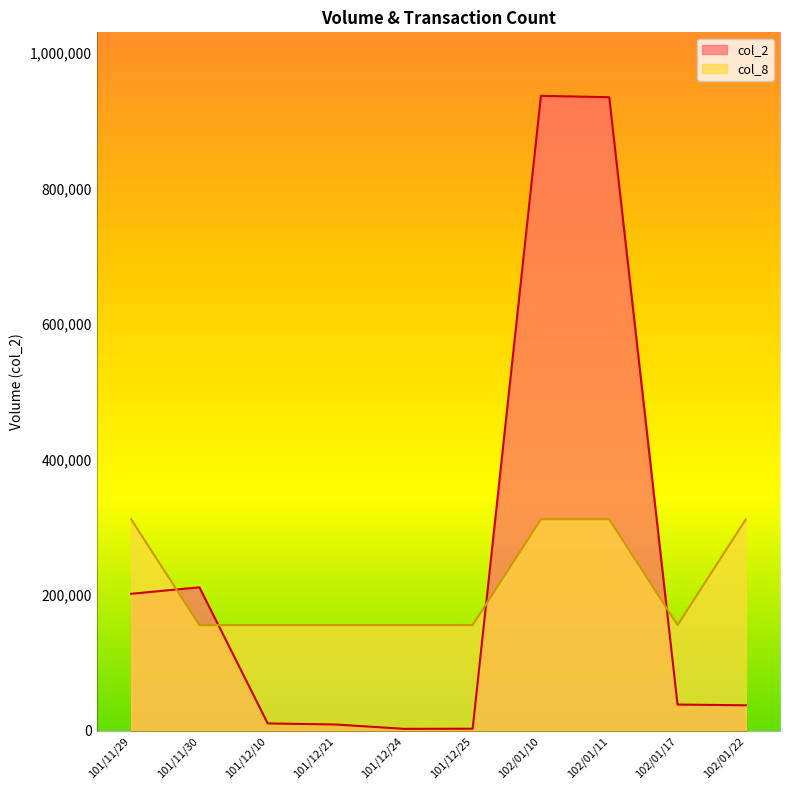

What is the label of the 3rd point from the right?

102/01/11